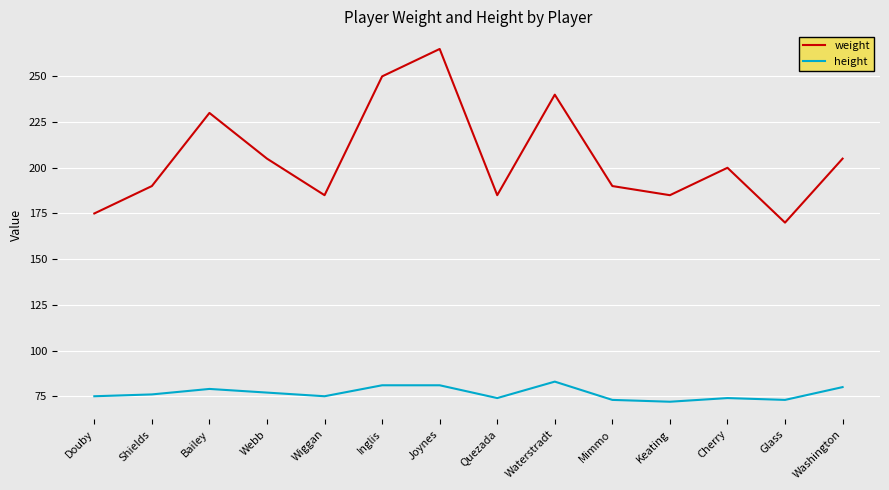

Reading right to left, extract all data points from this chart.

weight: Washington=205	Glass=170	Cherry=200	Keating=185	Mimmo=190	Waterstradt=240	Quezada=185	Joynes=265	Inglis=250	Wiggan=185	Webb=205	Bailey=230	Shields=190	Douby=175
height: Washington=80	Glass=73	Cherry=74	Keating=72	Mimmo=73	Waterstradt=83	Quezada=74	Joynes=81	Inglis=81	Wiggan=75	Webb=77	Bailey=79	Shields=76	Douby=75